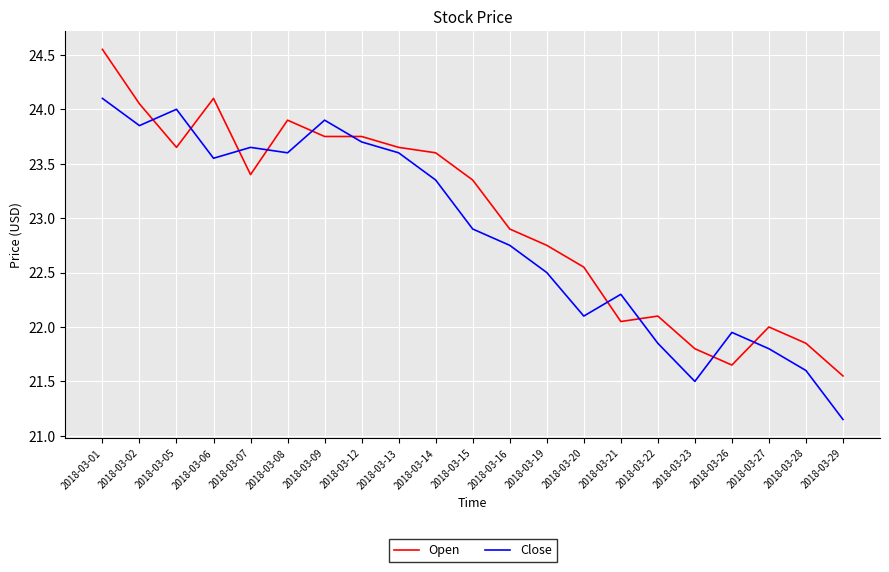

Which category has the highest value in the Close series?

2018-03-01